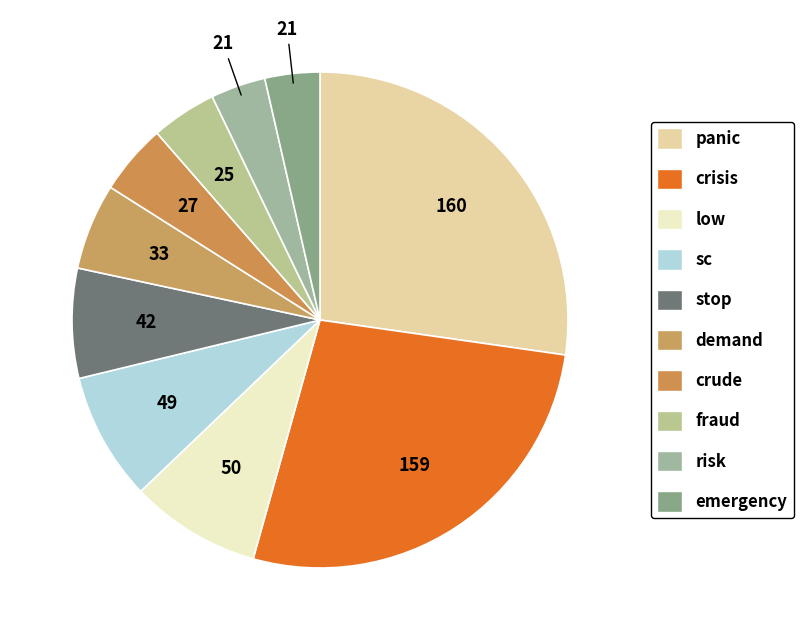

How many segments does this pie chart have?

10